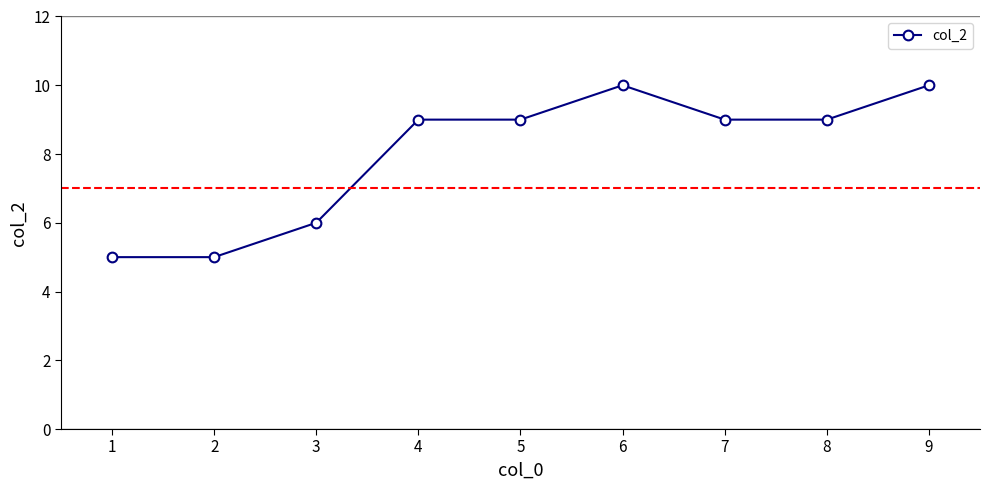

How many lines are shown in the chart?

1